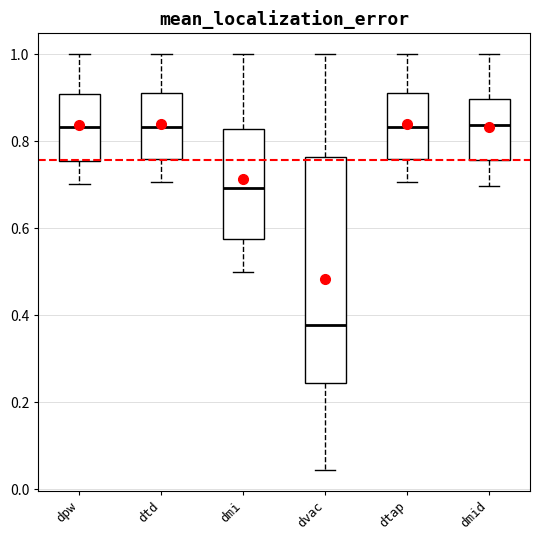

Where is the lower edge of the box for dtd on the y-axis? The values are not printed on the chart, so give them approximately, as read against the axis.

0.76